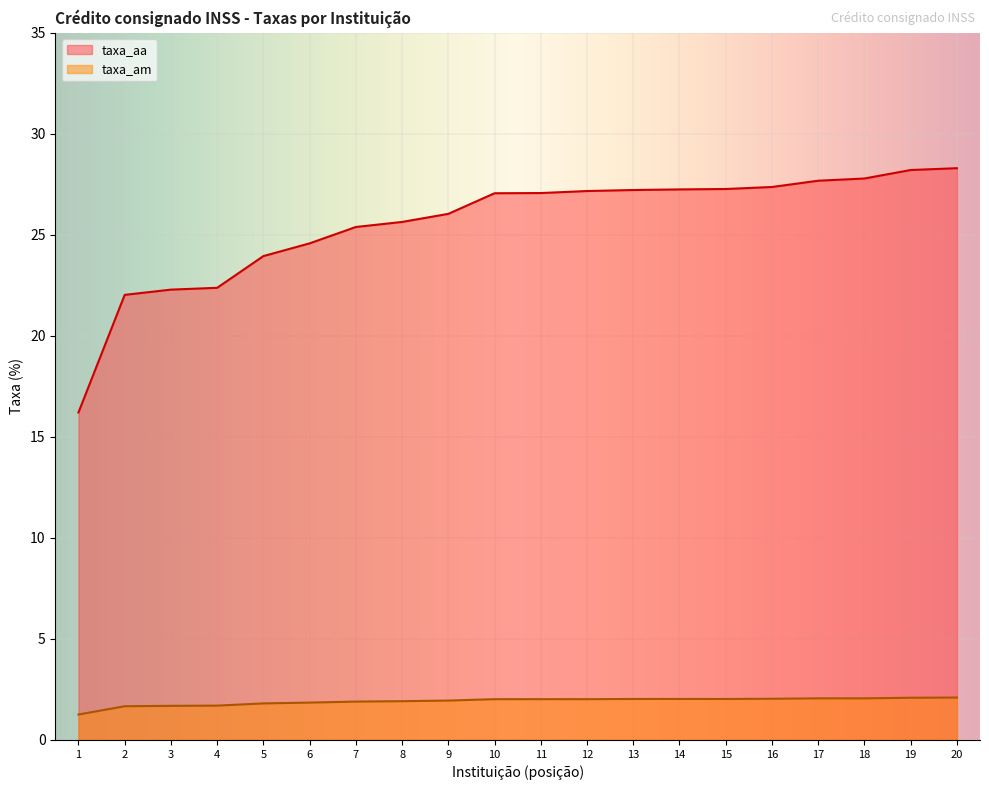

True or false: taxa_am has a value of 2.0 at 13.

True